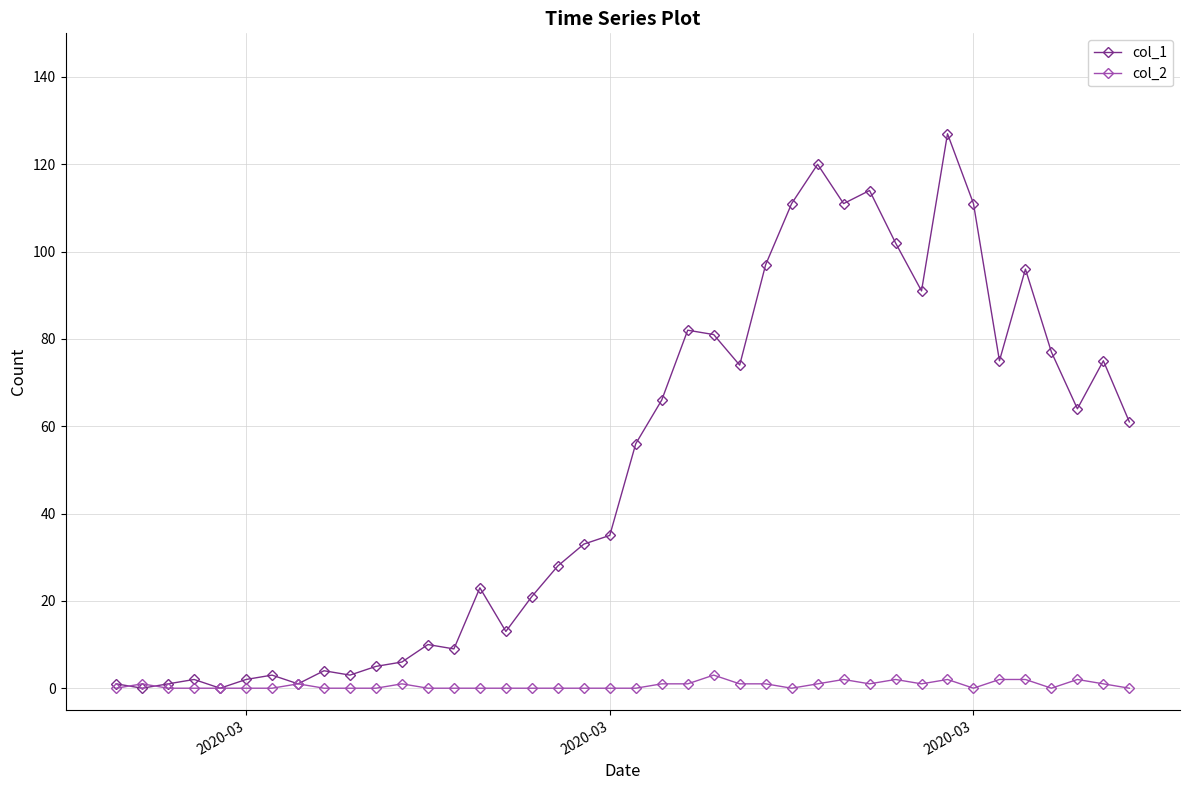

What is the difference between the maximum and minimum values in the col_1 series?

127